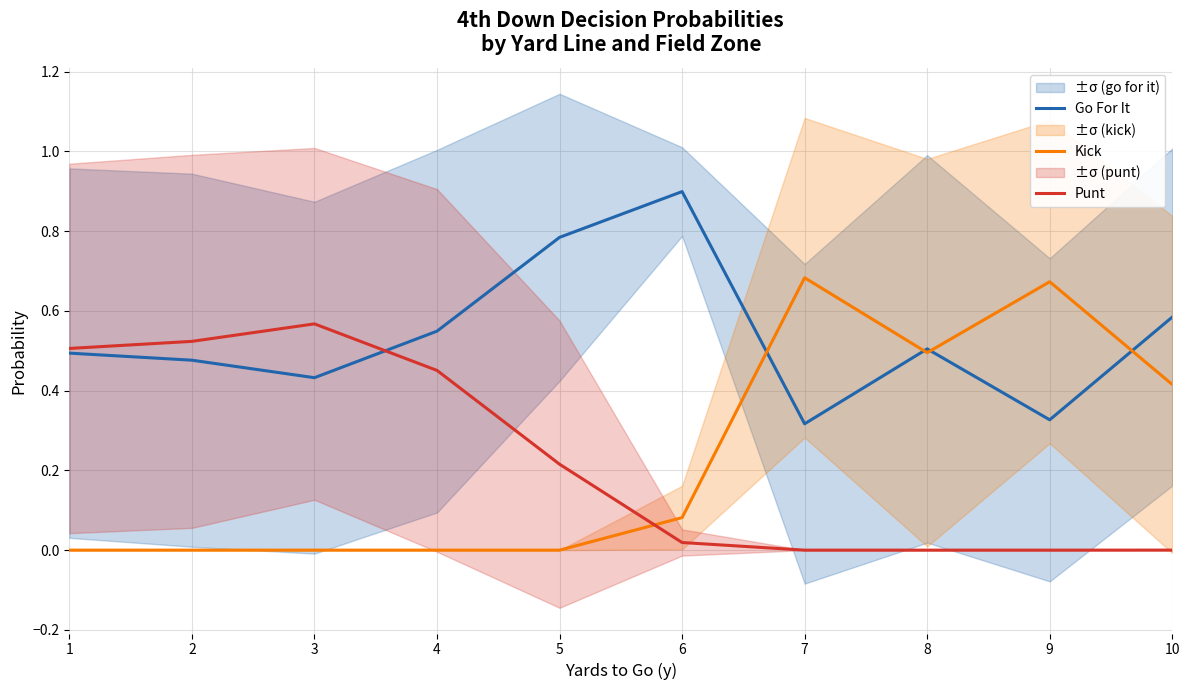

Which label corresponds to the smallest value in the chart?

1